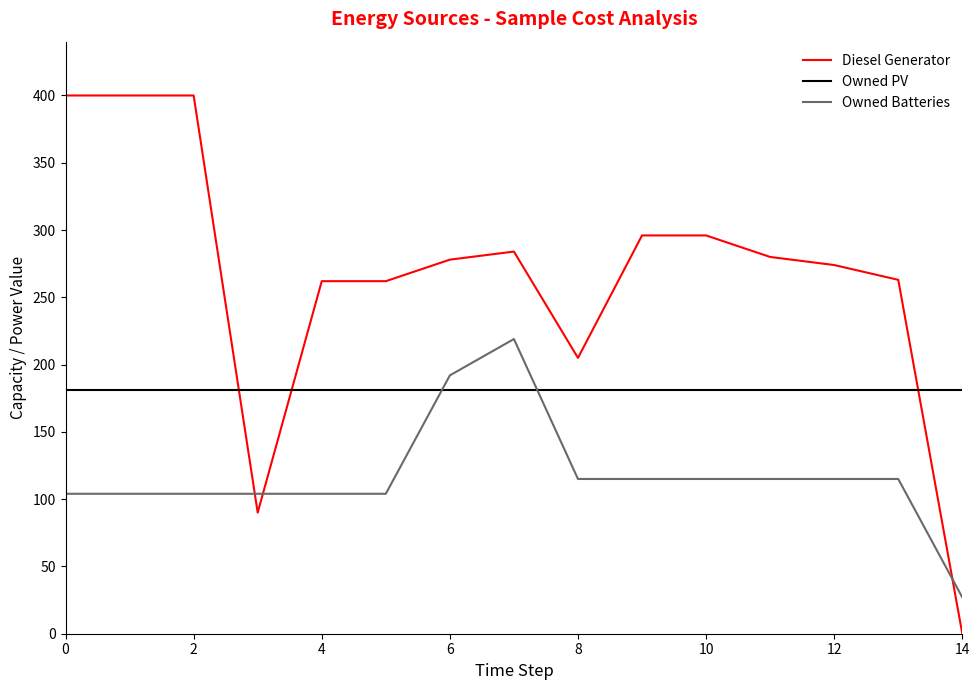

List the series in order of their overall mean, highest first.

Diesel Generator, Owned PV, Owned Batteries